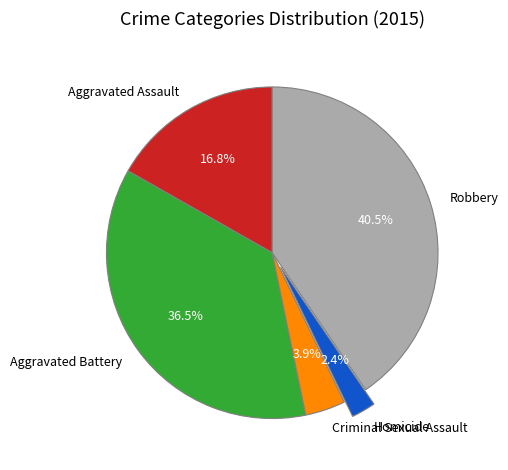

To the nearest percent, what is the difference between the largest and smallest slice percentages?

38%